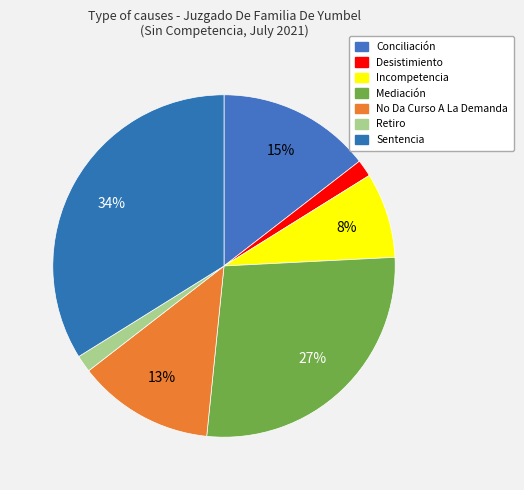

What is the total percentage of Conciliación and No Da Curso A La Demanda?

27.4%